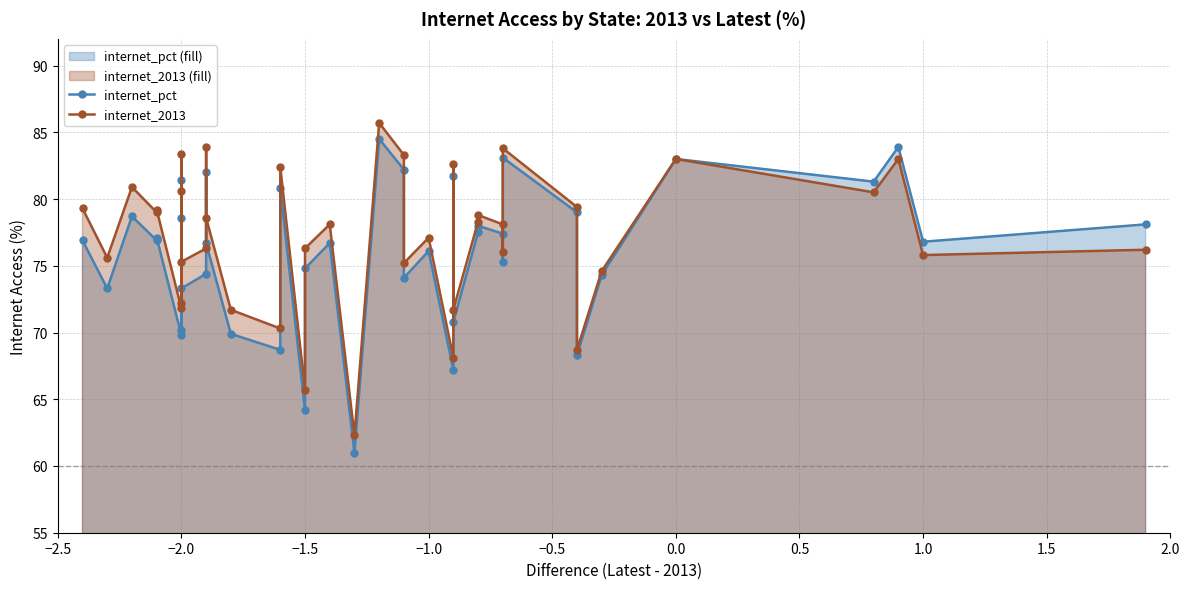

What is the average value of the internet_2013 series?

77.1